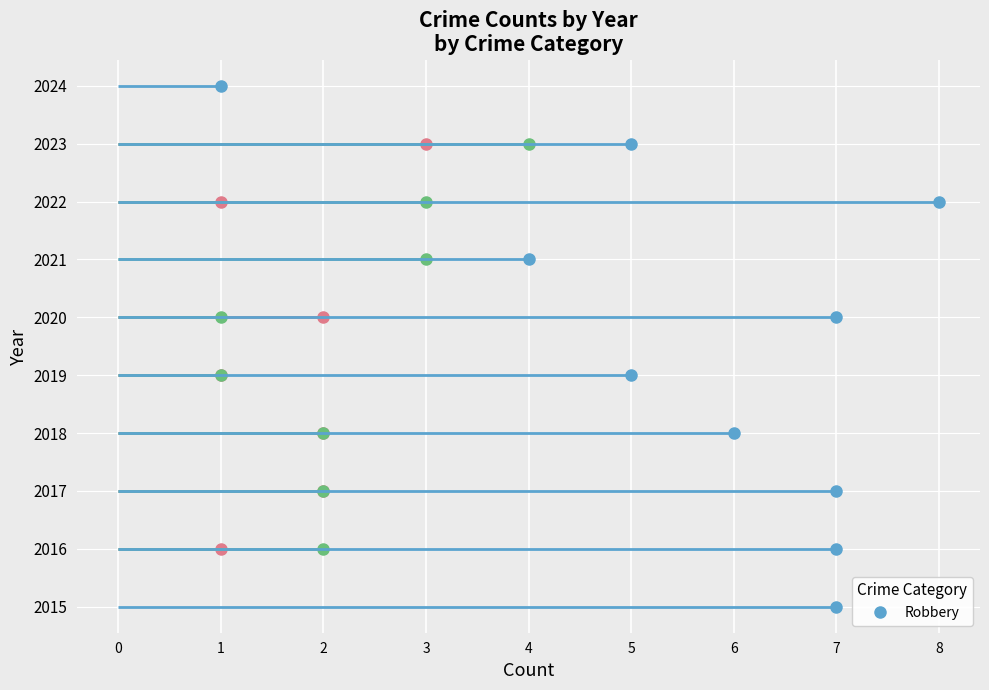

True or false: Aggravated Assault has a value of 1 at 2019.

True